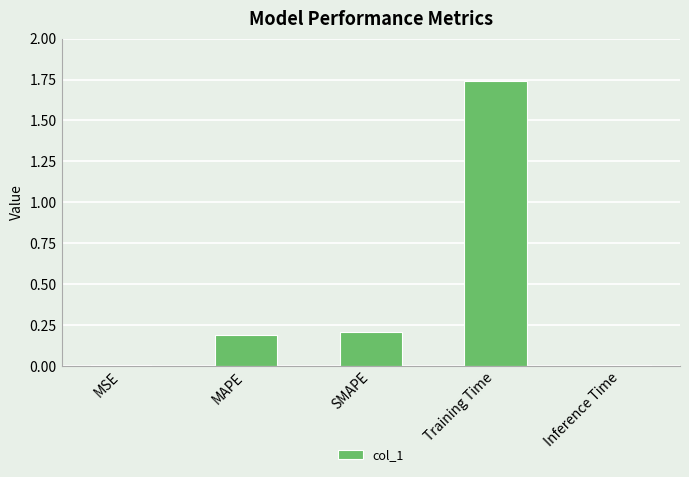

True or false: the data shows 0.3 at MAPE.

False